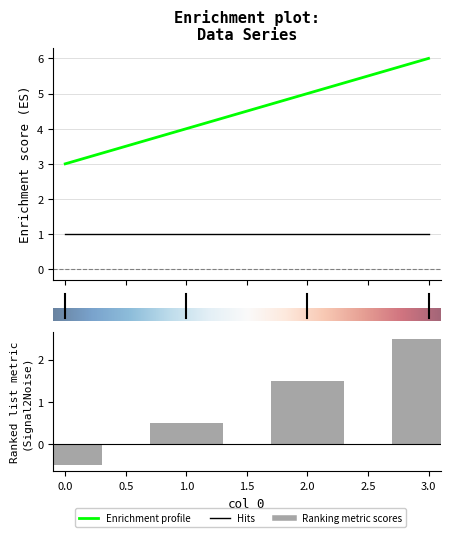

Are the bars grouped side by side (vs. stacked)?

No